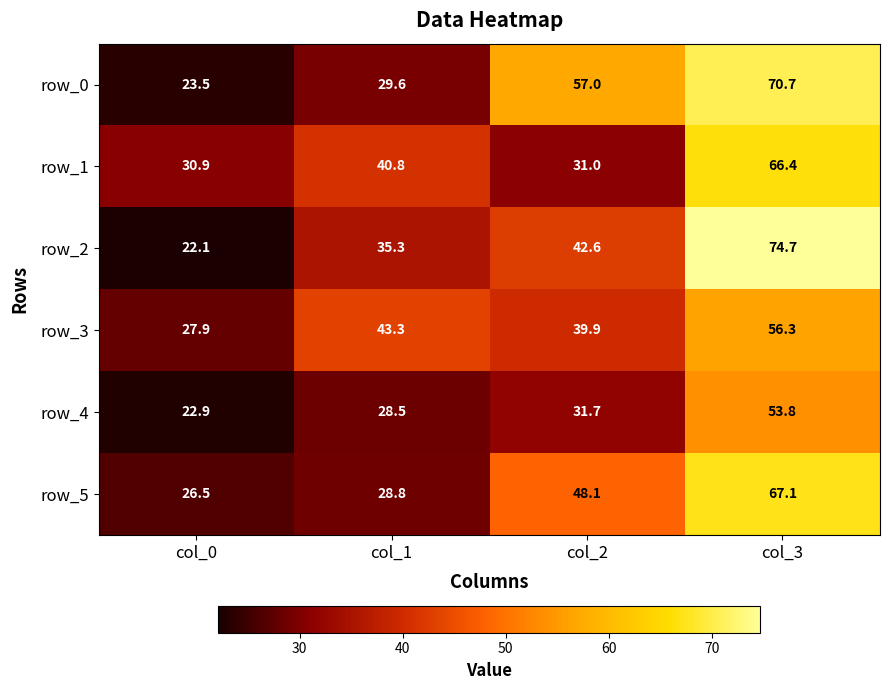

Which category has the lowest value in the row_2 series?

col_0